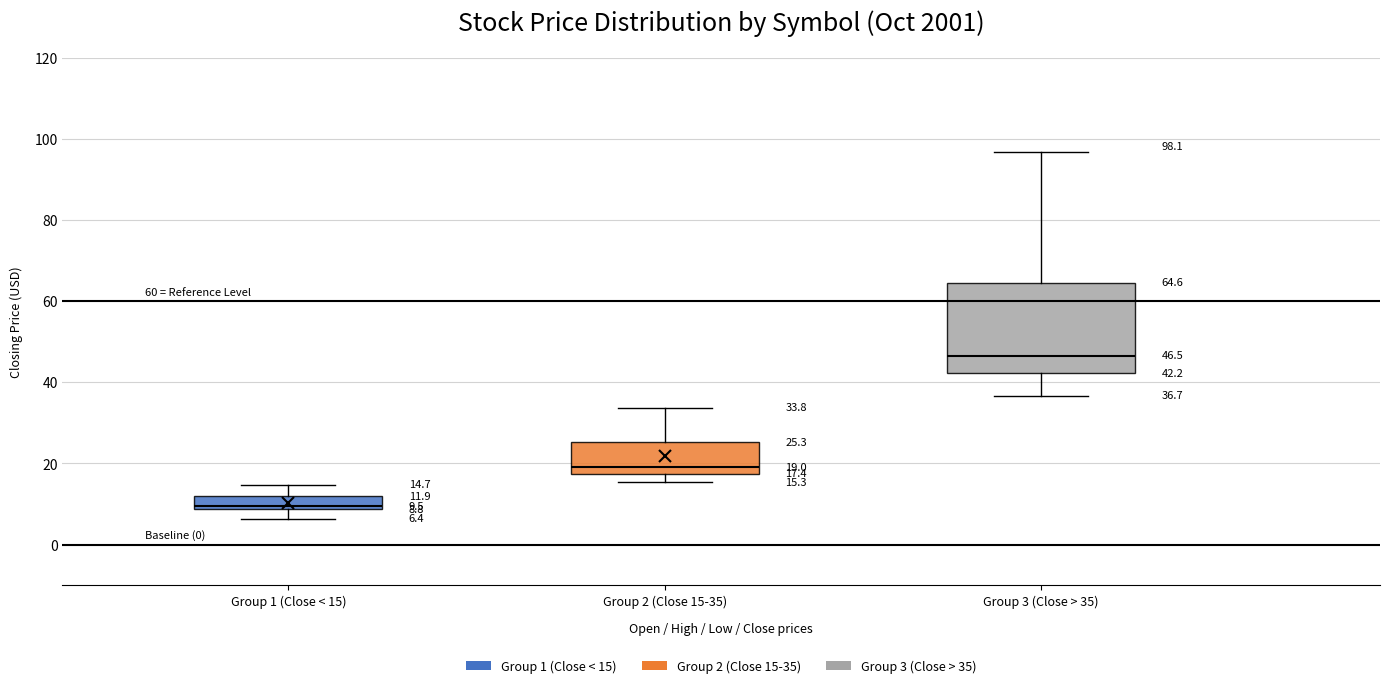

Comparing the boxes themselves (not the whiskers), which one is the tallest?

Group 3 (Close > 35)